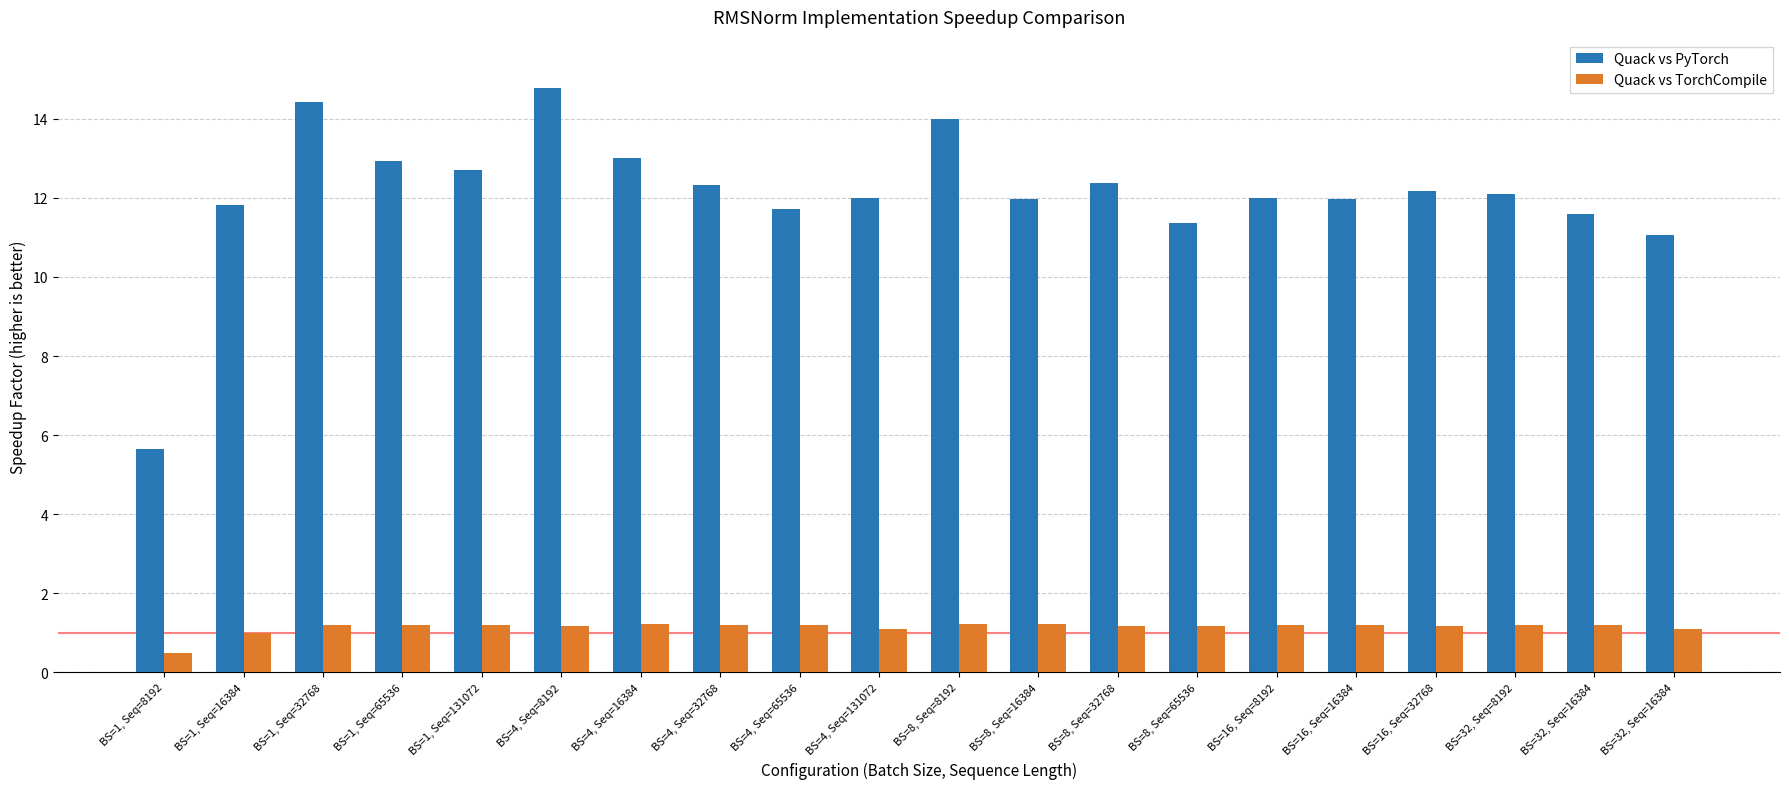

Count the number of data series in this chart.

2